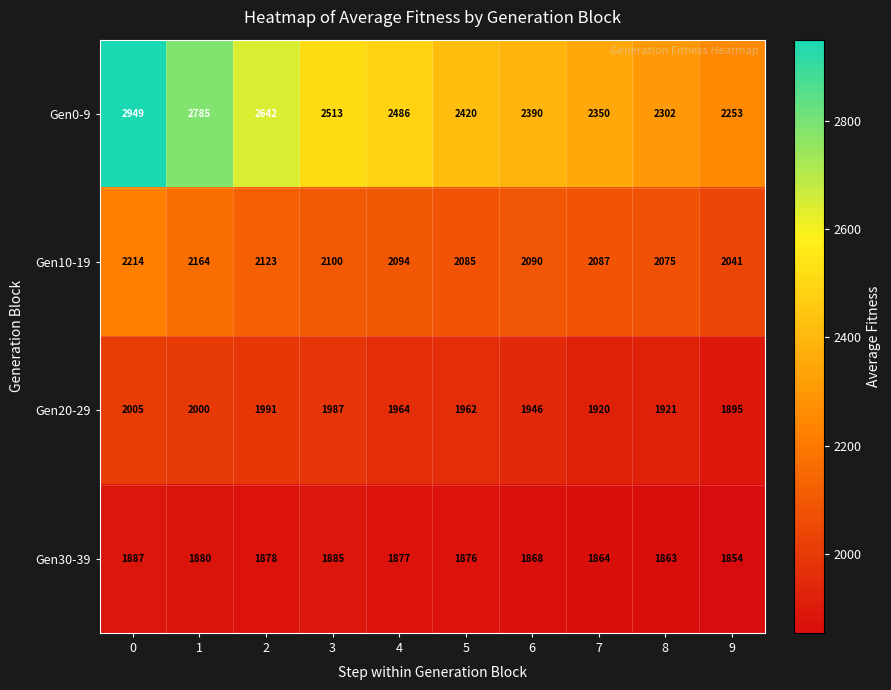

Is it true that Gen0-9 equals 3691 at 6?

False